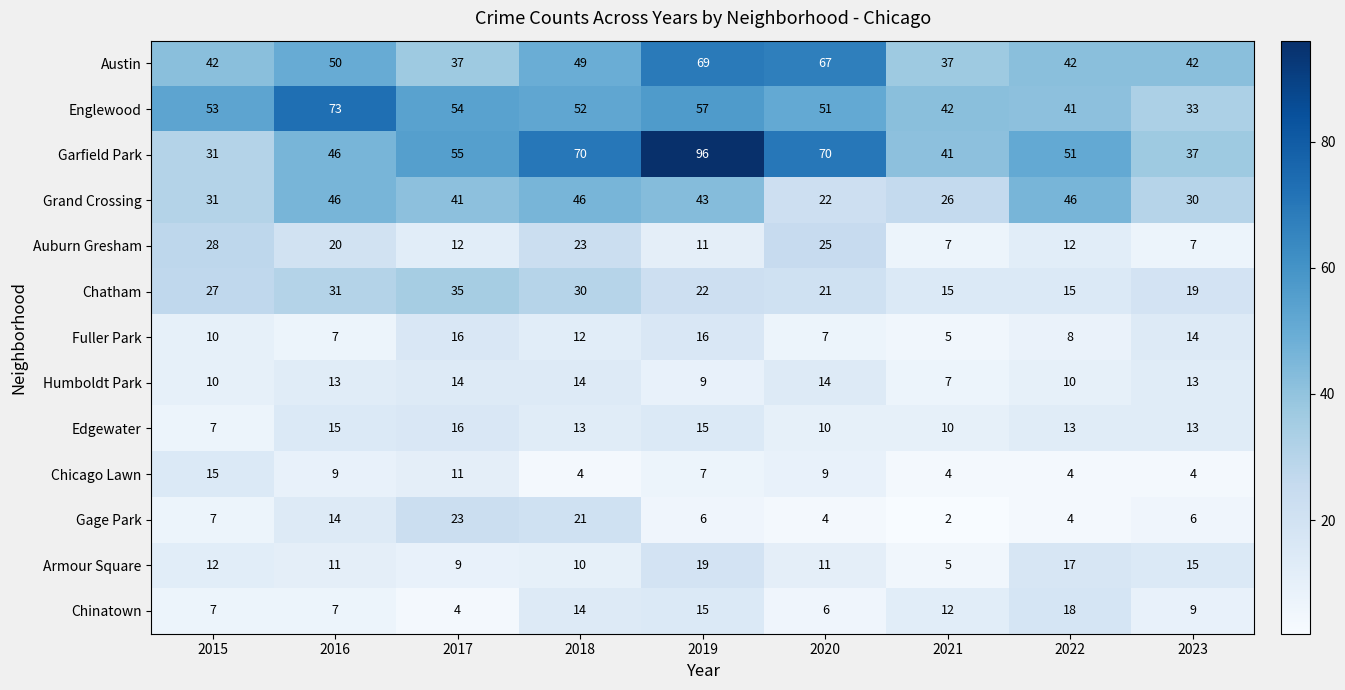

What is the minimum value for Austin?

37